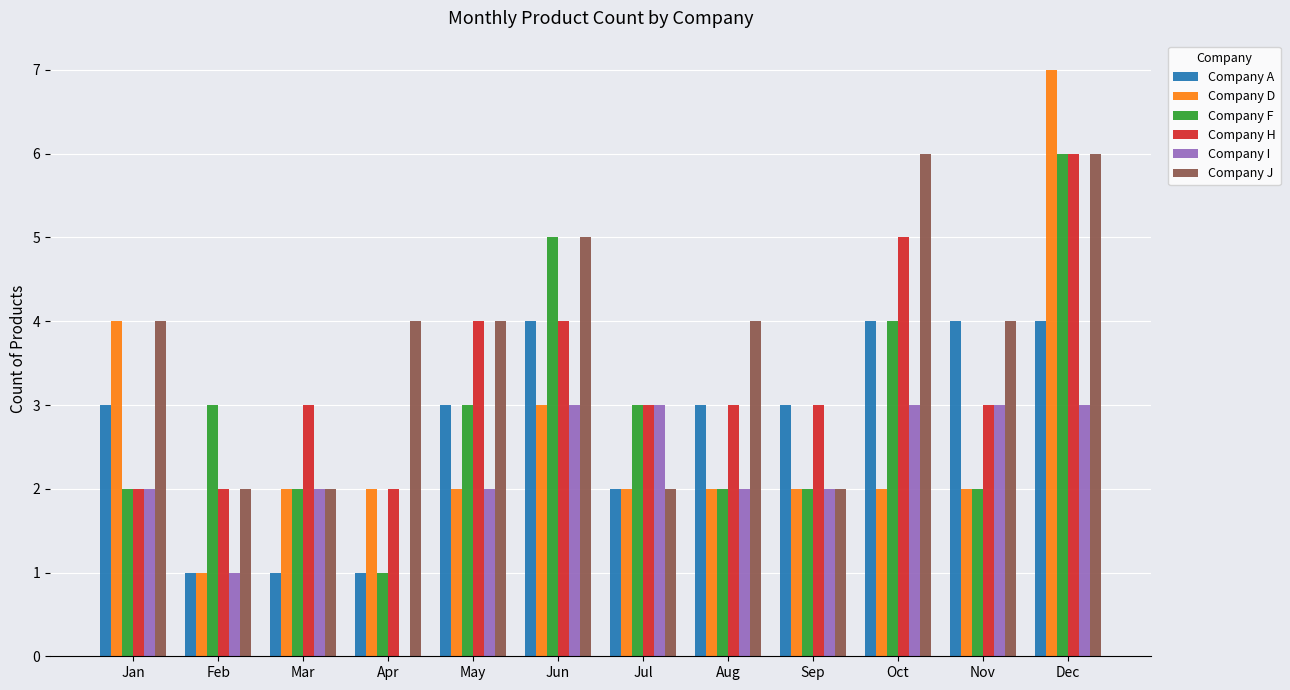

Where is Company D nearest to the value 4?

Jan